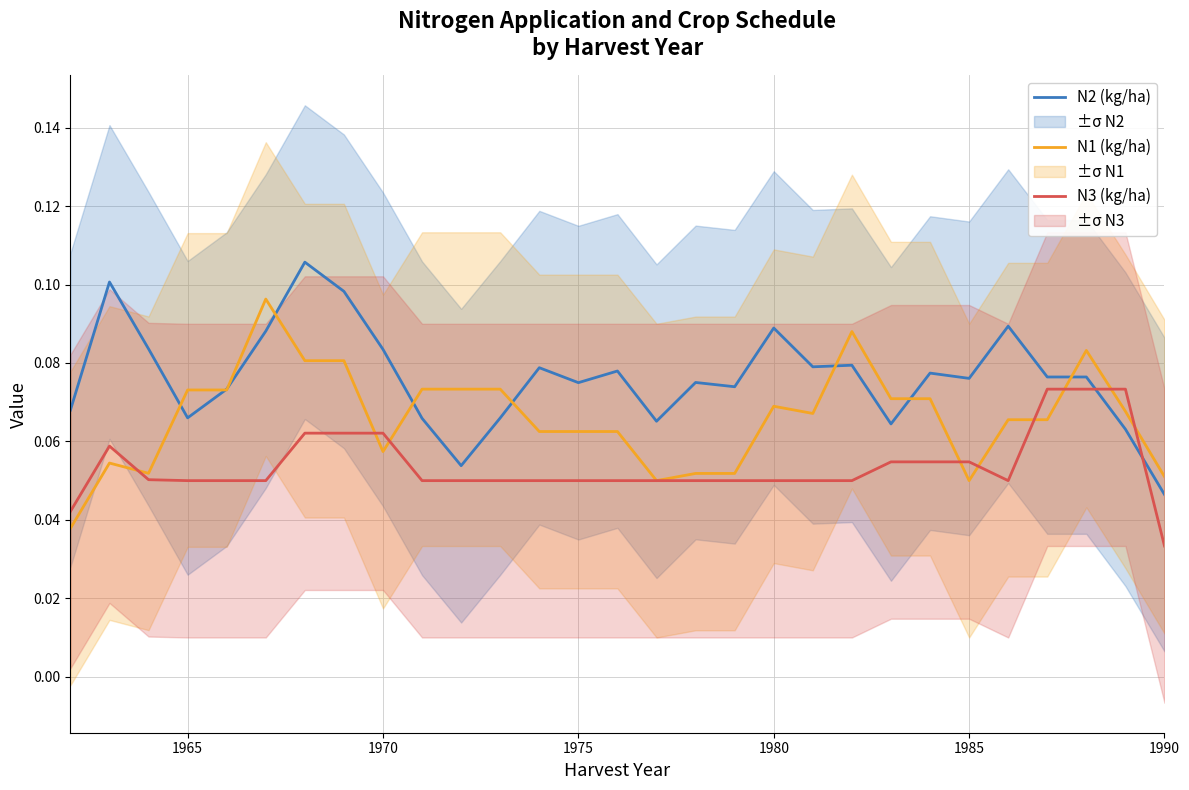

How many data points does each series have?

29